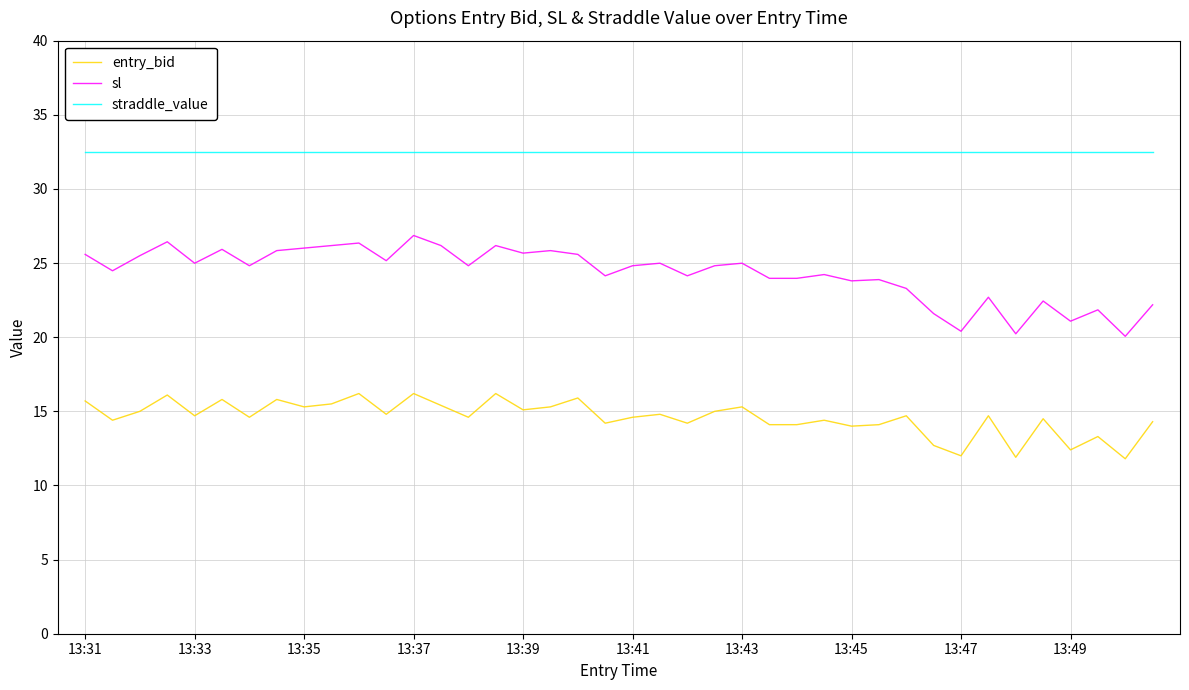

Which series has the largest total across all categories?

straddle_value